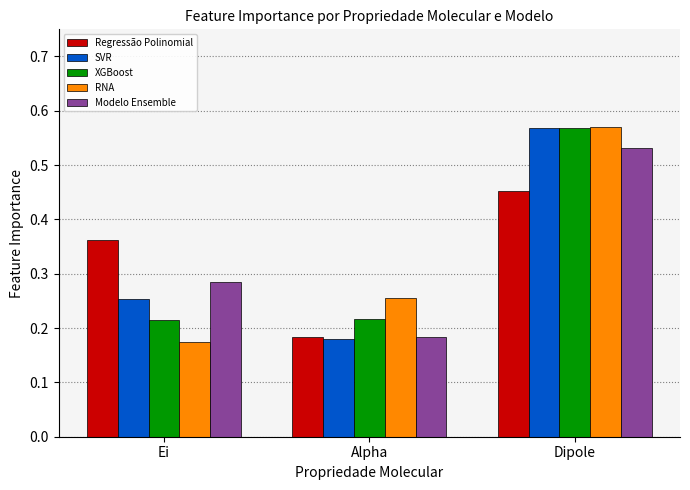

Which category has the highest value in the SVR series?

Dipole